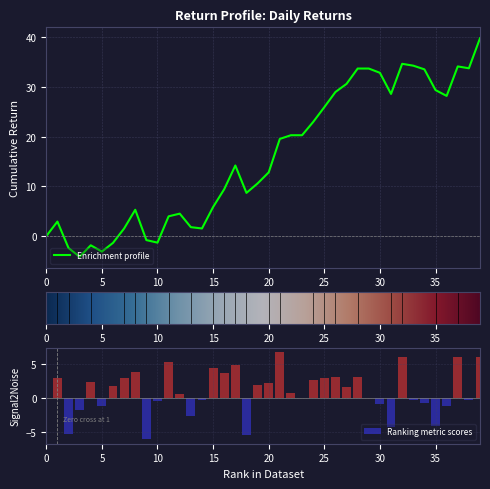

What is the sum of all Ranking metric scores values?

39.7